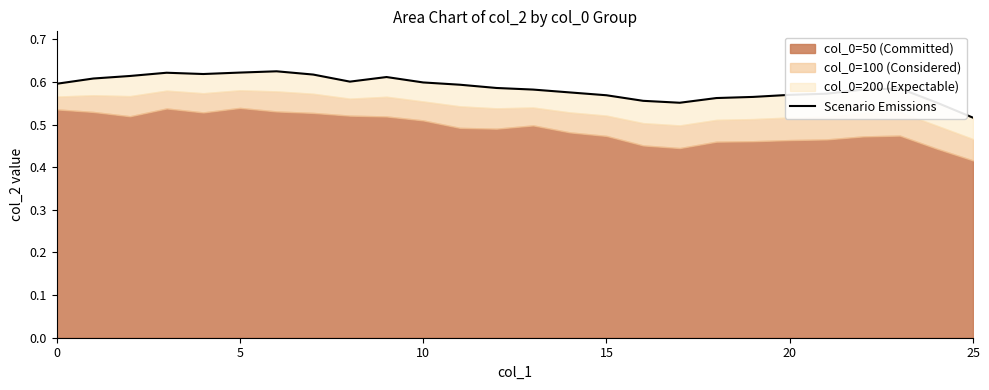

How many lines are shown in the chart?

1